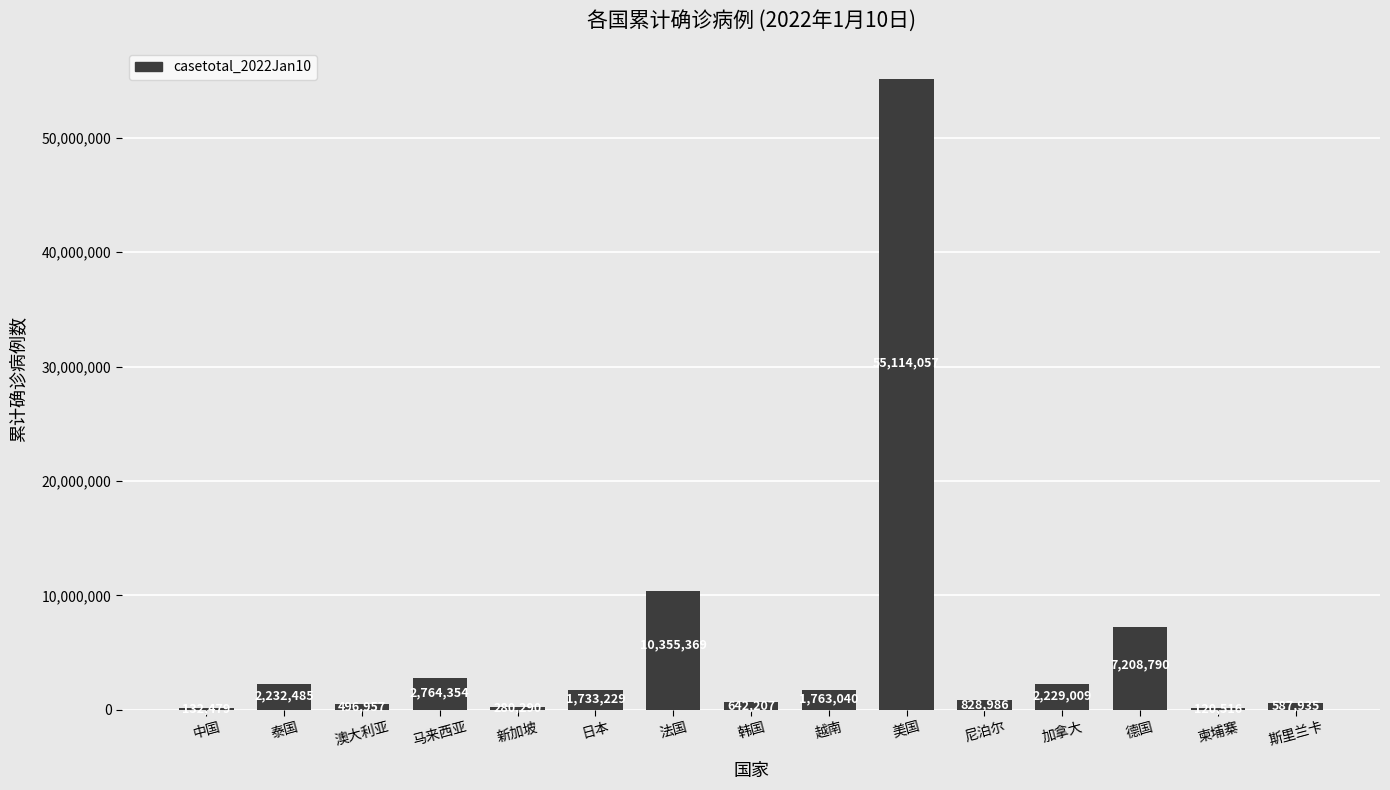

What value does the data have at 斯里兰卡?

587935